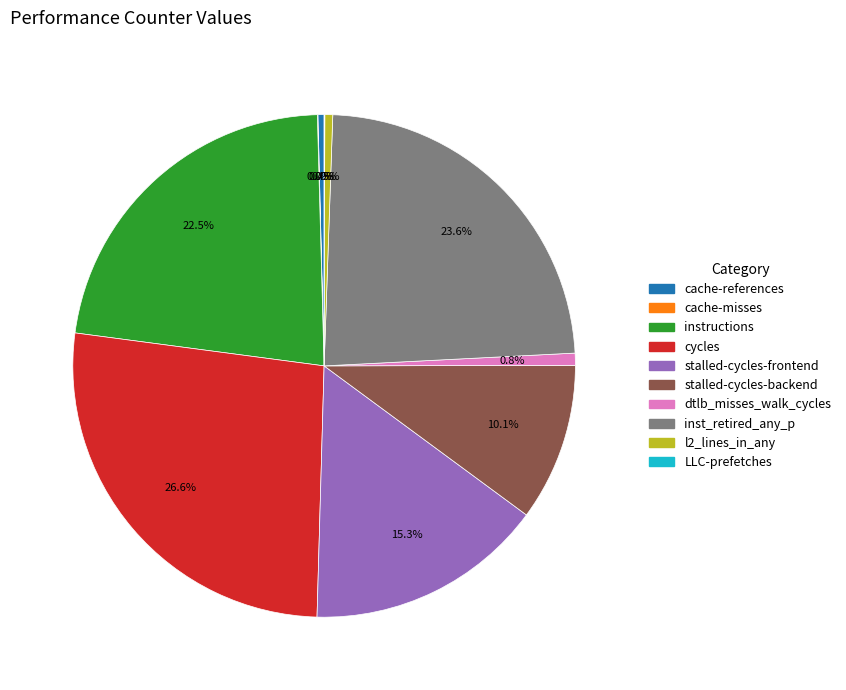

What is the largest slice in the pie chart?

cycles